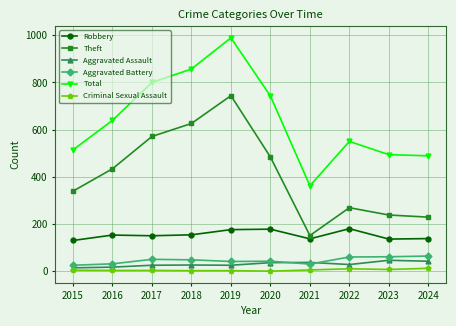

What is the sum of the Aggravated Assault values at 2015 and 2016?

31